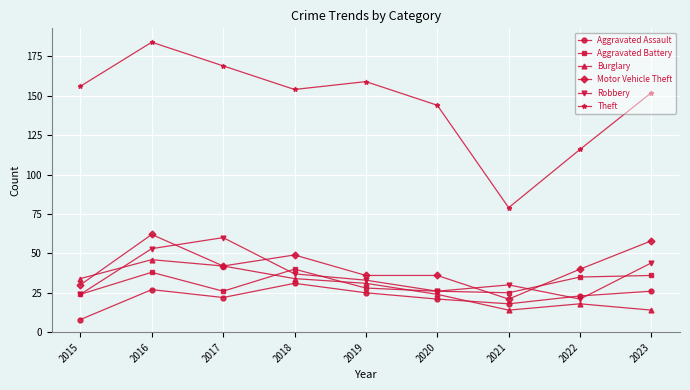

Which series has the largest range (max minus min)?

Theft